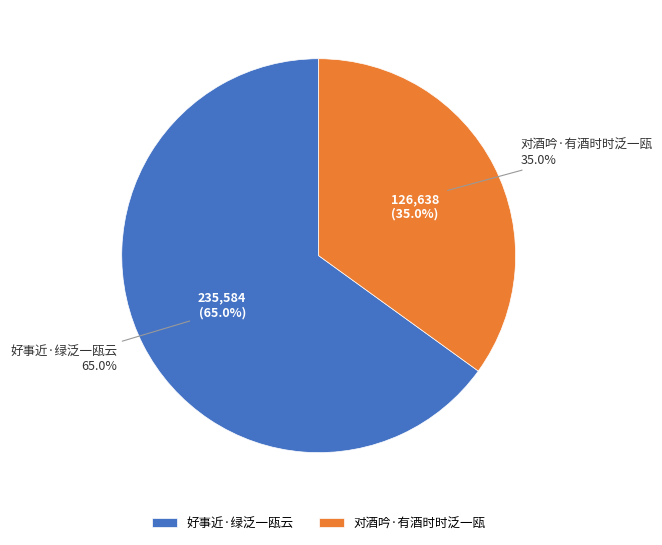

The 对酒吟·有酒时时泛一瓯 slice represents 35% of the pie. True or false?

True